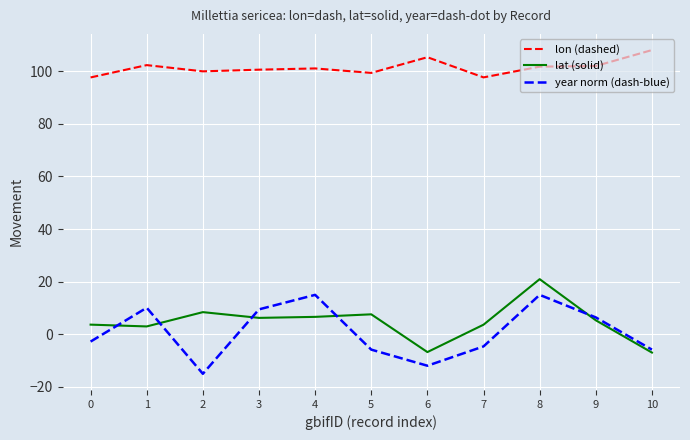

The value of lon (dashed) at 4 is 164.1. True or false?

False